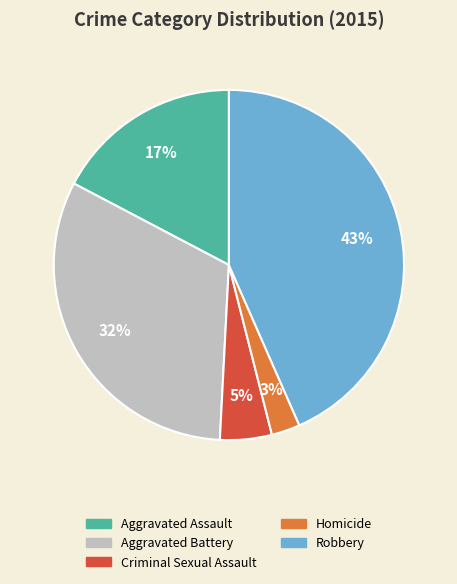

What is the largest slice in the pie chart?

Robbery